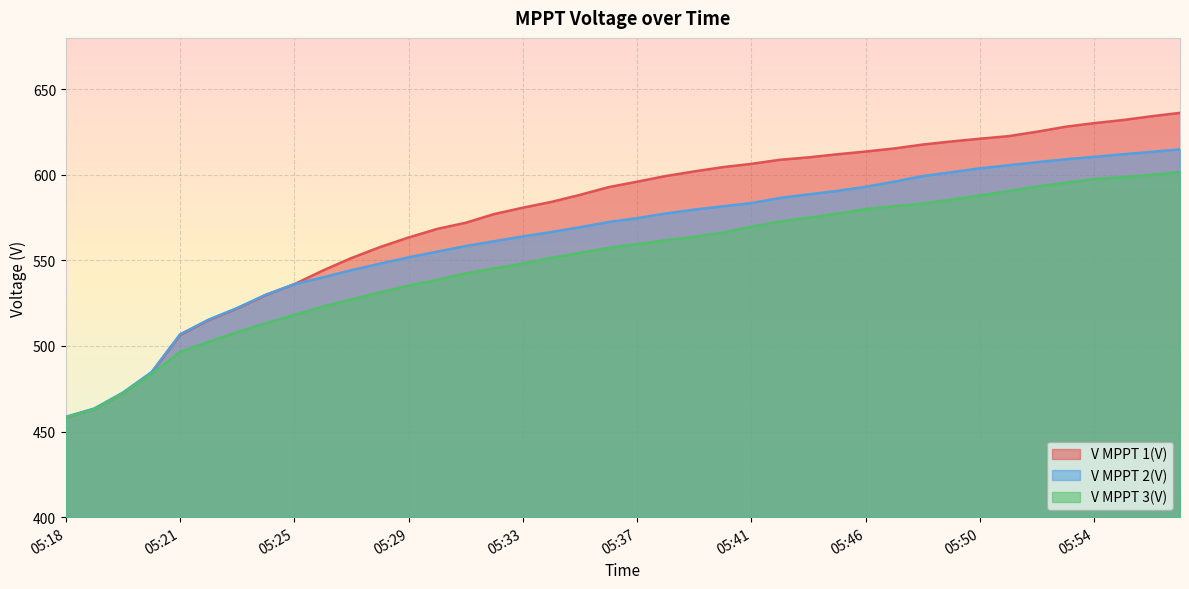

How many lines are shown in the chart?

3